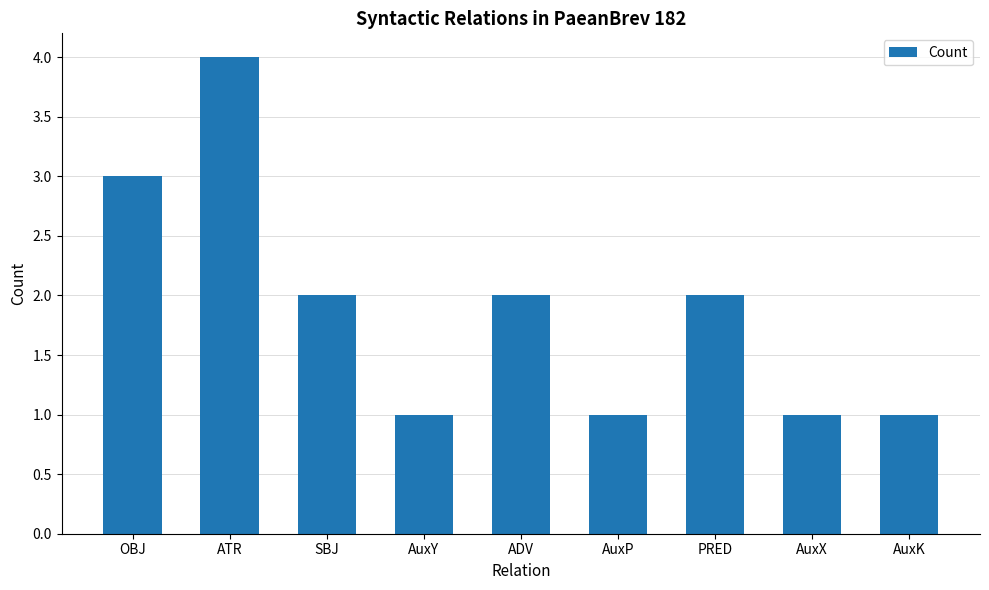

Reading left to right, extract all data points from this chart.

OBJ=3	ATR=4	SBJ=2	AuxY=1	ADV=2	AuxP=1	PRED=2	AuxX=1	AuxK=1